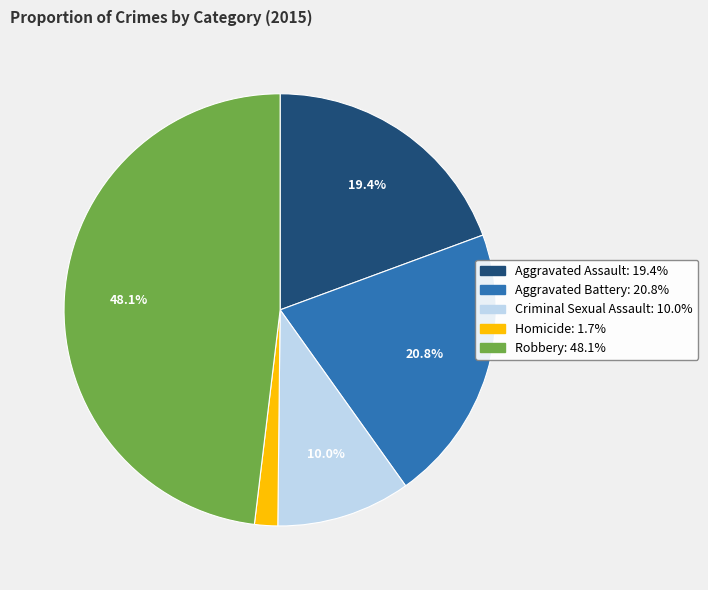

To the nearest percent, what percentage of the pie is Homicide?

2%